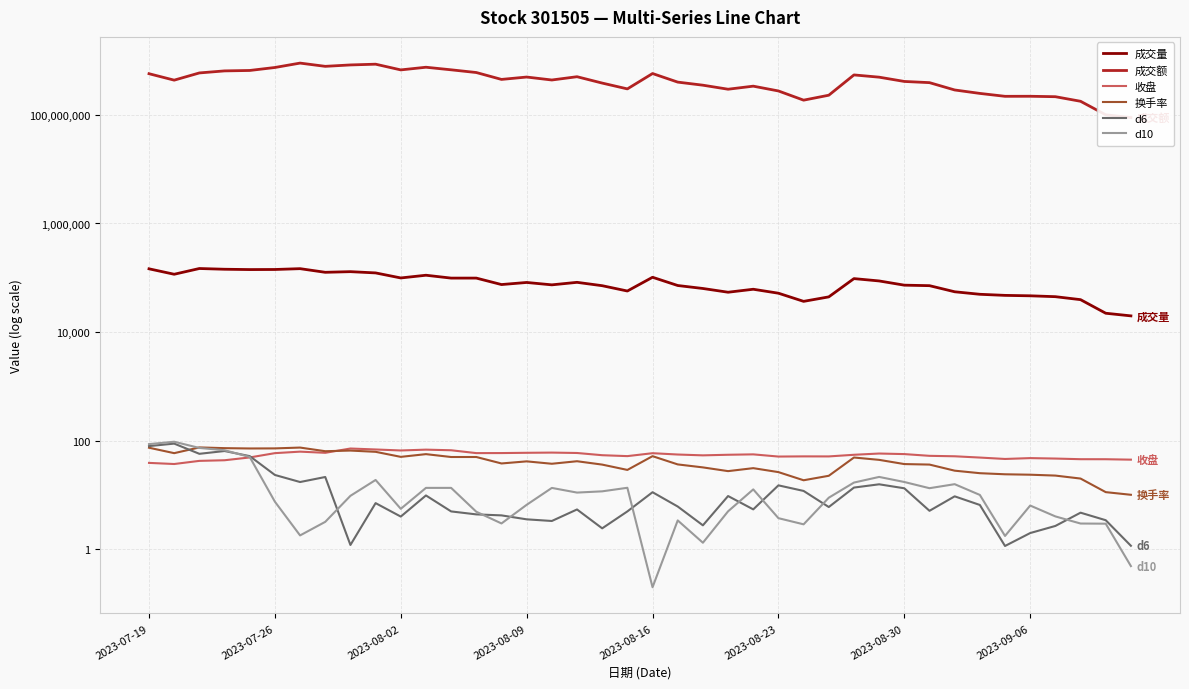

What are all the series names shown in the legend?

成交量, 成交额, 收盘, 换手率, d6, d10